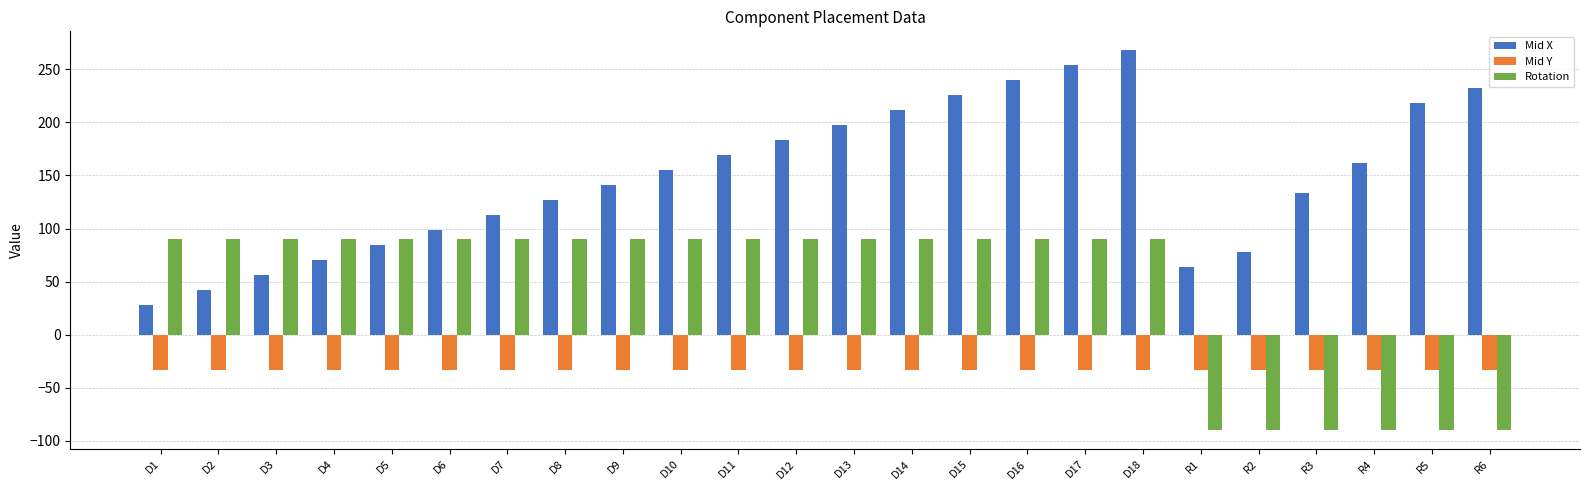

The value of Mid Y at D11 is -33.0. True or false?

True